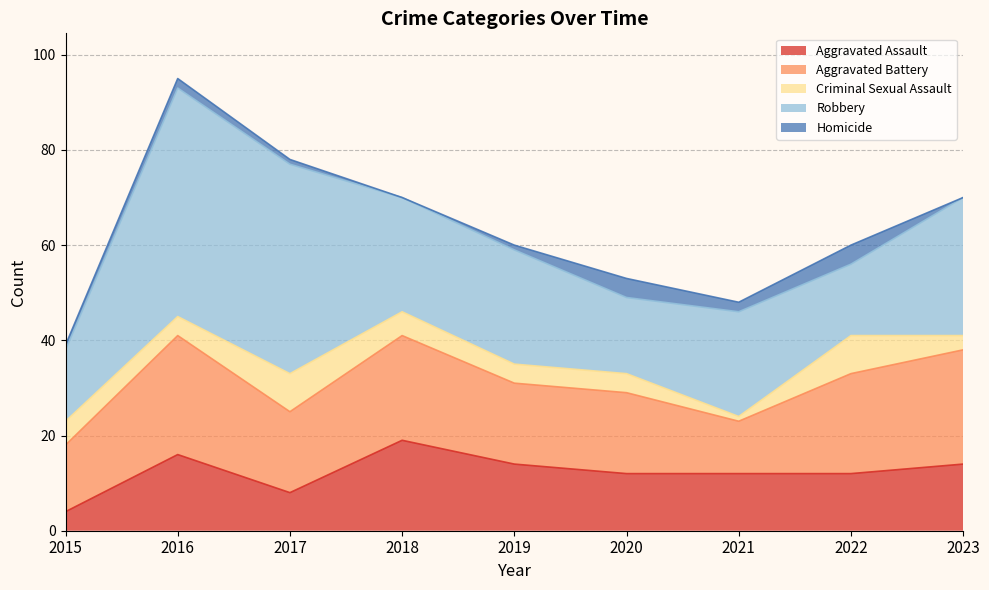

Reading right to left, extract all data points from this chart.

Aggravated Assault: 14	12	12	12	14	19	8	16	4
Aggravated Battery: 24	21	11	17	17	22	17	25	14
Criminal Sexual Assault: 3	8	1	4	4	5	8	4	5
Robbery: 29	15	22	16	24	24	44	48	15
Homicide: 0	4	2	4	1	0	1	2	1